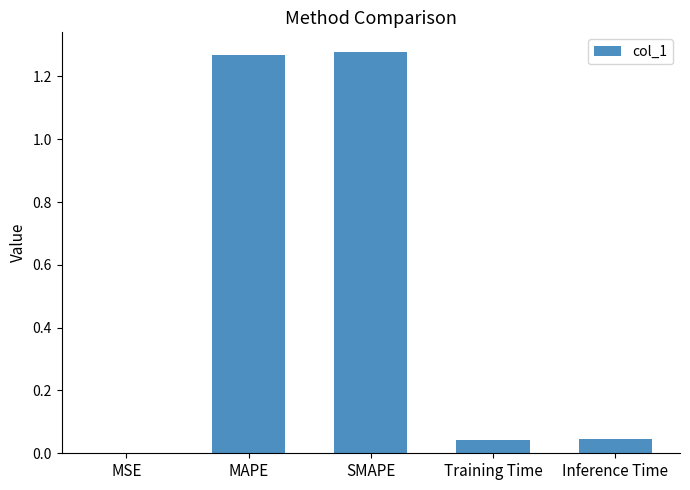

The chart shows a value of 1.8 at MAPE. True or false?

False